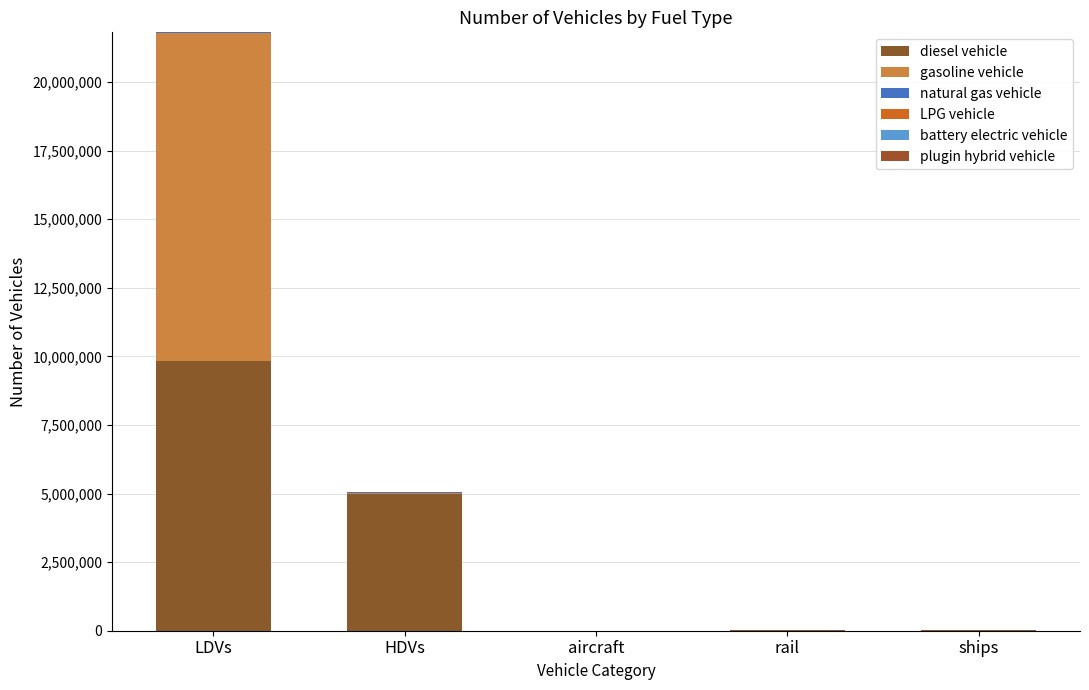

How many series are shown in this chart?

6